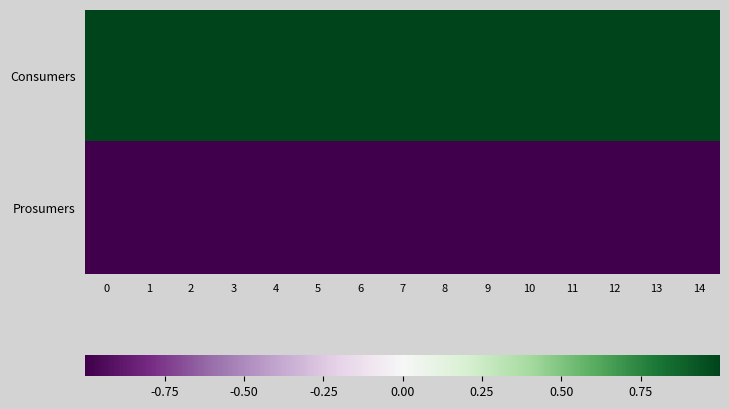

Rank the series at 12 from lowest to highest value.

Prosumers, Consumers